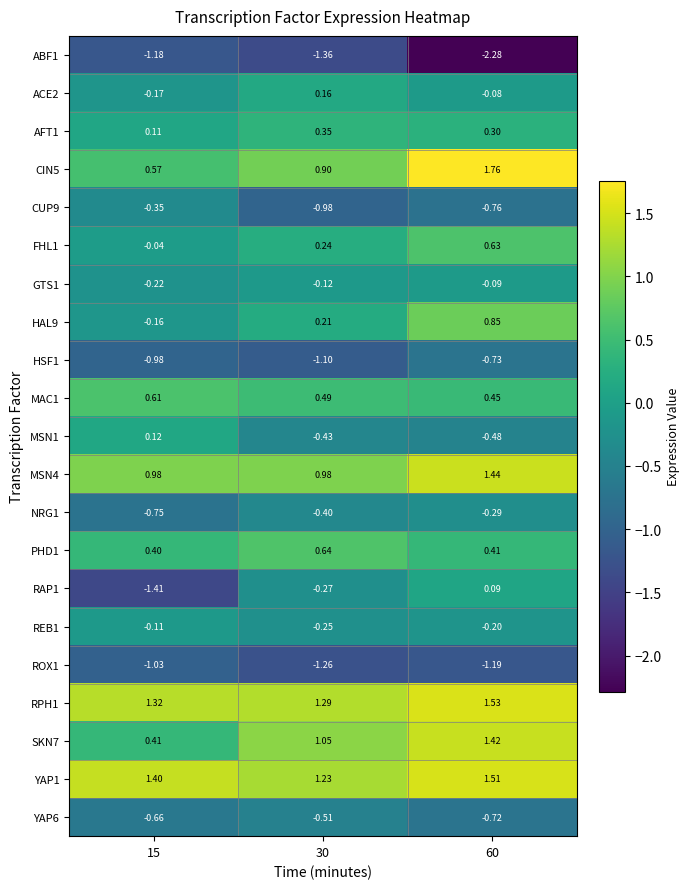

What is the total value across all series at 30?

0.9